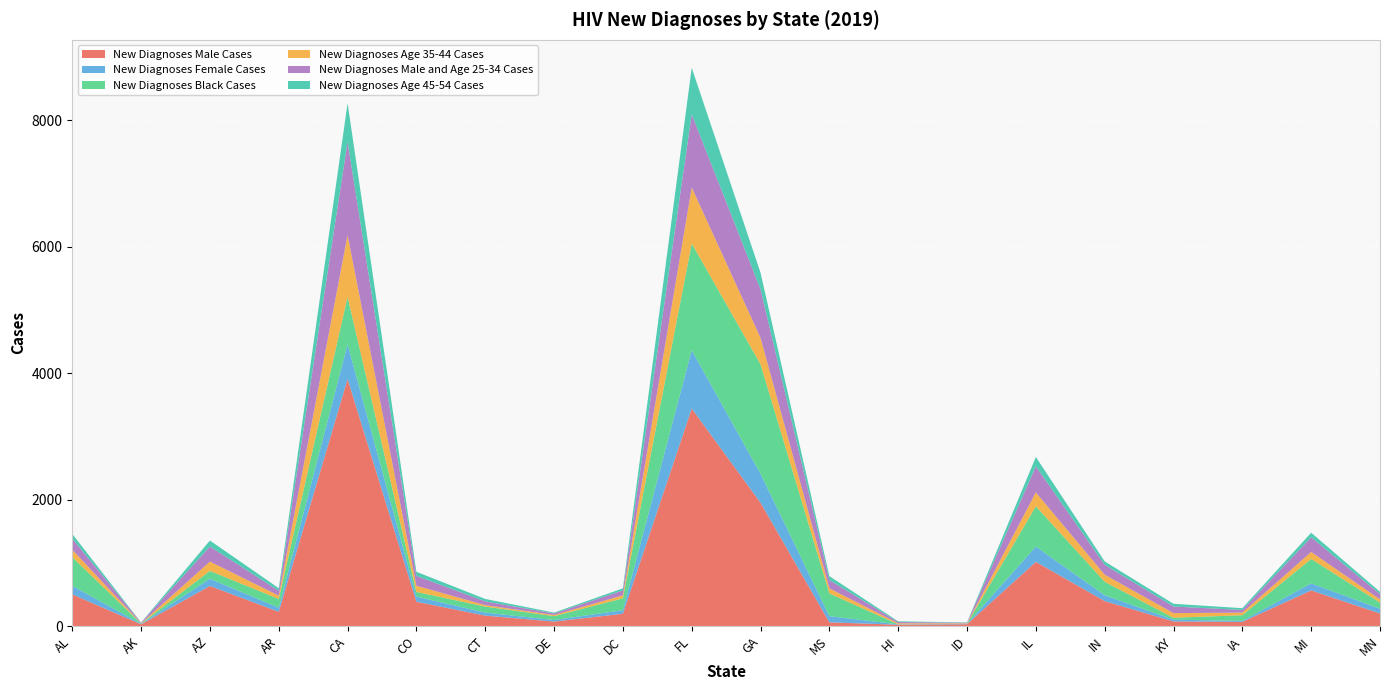

Reading right to left, list all the values displayed in this chart.

New Diagnoses Male Cases: MN=198	MI=563	IA=65	KY=72	IN=394	IL=1014	ID=28	HI=20	MS=58	GA=1949	FL=3438	DC=194	DE=70	CT=164	CO=383	CA=3906	AR=224	AZ=633	AK=27	AL=500
New Diagnoses Female Cases: MN=75	MI=111	IA=16	KY=28	IN=92	IL=243	ID=5	HI=6	MS=98	GA=458	FL=923	DC=56	DE=24	CT=48	CO=82	CA=548	AR=65	AZ=114	AK=7	AL=135
New Diagnoses Black Cases: MN=97	MI=386	IA=90	KY=30	IN=213	IL=636	ID=2	HI=1	MS=359	GA=1732	FL=1688	DC=188	DE=62	CT=95	CO=74	CA=751	AR=139	AZ=124	AK=5	AL=453
New Diagnoses Age 35-44 Cases: MN=52	MI=111	IA=41	KY=74	IN=113	IL=220	ID=7	HI=15	MS=81	GA=418	FL=886	DC=47	DE=18	CT=23	CO=98	CA=976	AR=52	AZ=148	AK=4	AL=118
New Diagnoses Male and Age 25-34 Cases: MN=83	MI=231	IA=42	KY=104	IN=155	IL=411	ID=10	HI=21	MS=131	GA=767	FL=1157	DC=78	DE=24	CT=59	CO=155	CA=1475	AR=77	AZ=238	AK=11	AL=175
New Diagnoses Age 45-54 Cases: MN=36	MI=73	IA=28	KY=43	IN=54	IL=149	ID=5	HI=11	MS=62	GA=261	FL=736	DC=33	DE=14	CT=39	CO=65	CA=612	AR=41	AZ=95	AK=1	AL=75